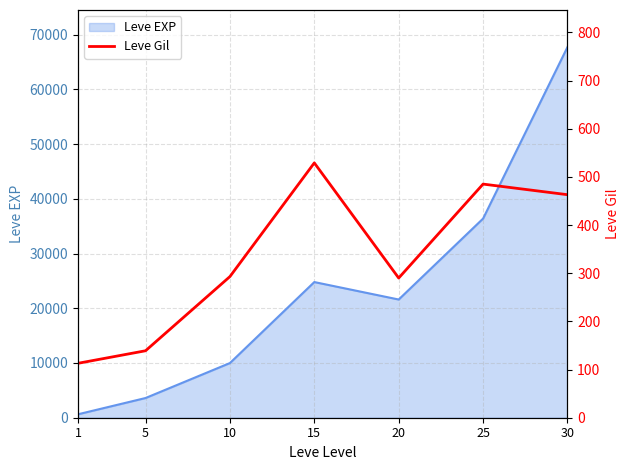

List the labels in order of value, largest first.

15, 25, 30, 10, 20, 5, 1